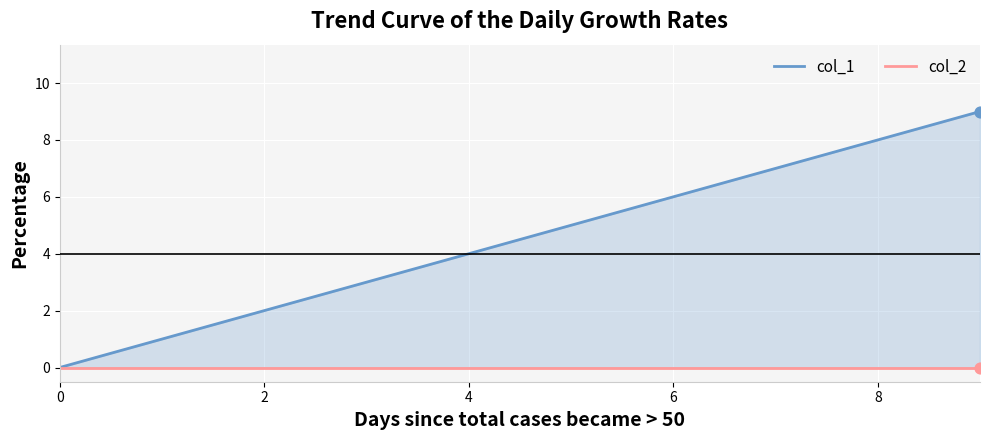

Which series has the widest spread of Y values?

col_1